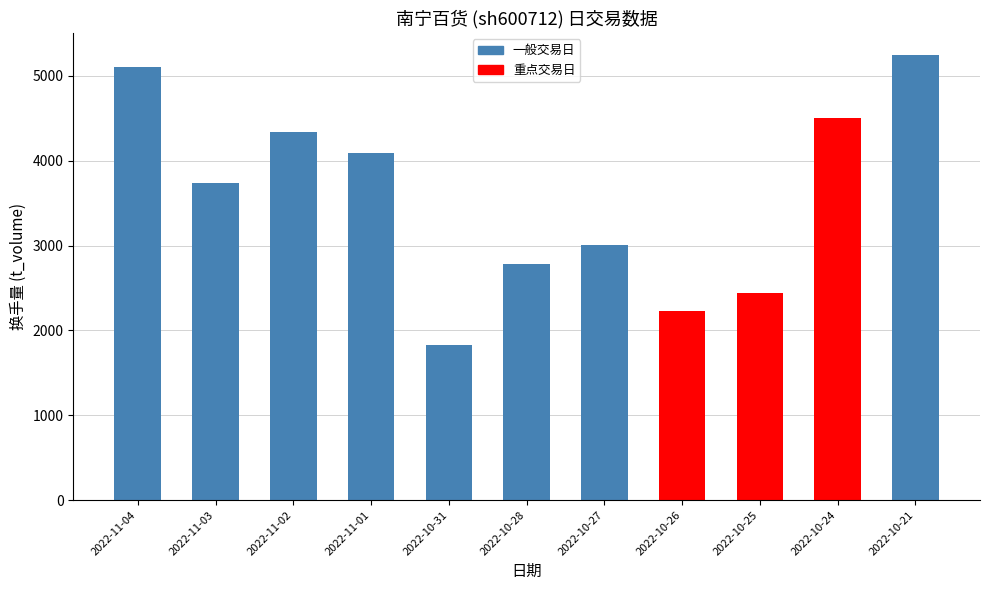

What is the approximate value at 2022-11-02?

4334